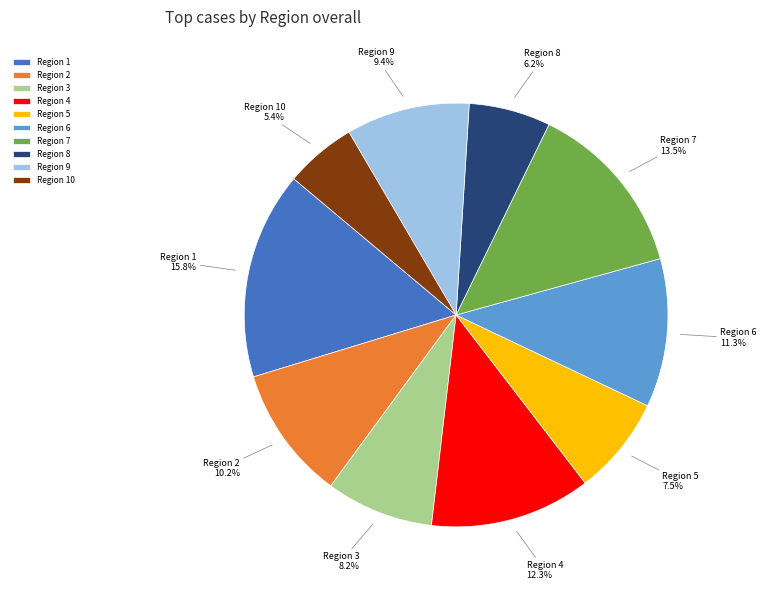

Between Region 1 and Region 7, which is larger?

Region 1